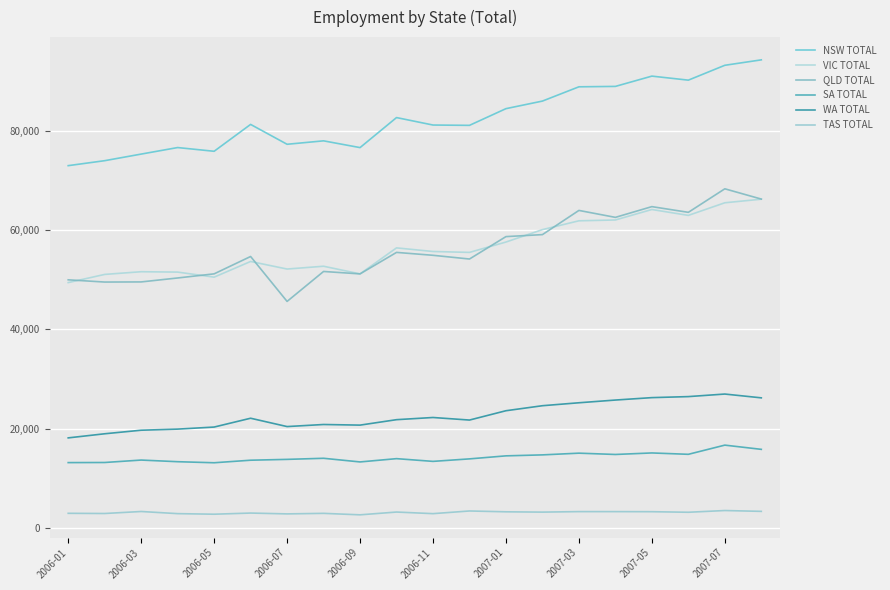

Which series has the largest total across all categories?

NSW TOTAL